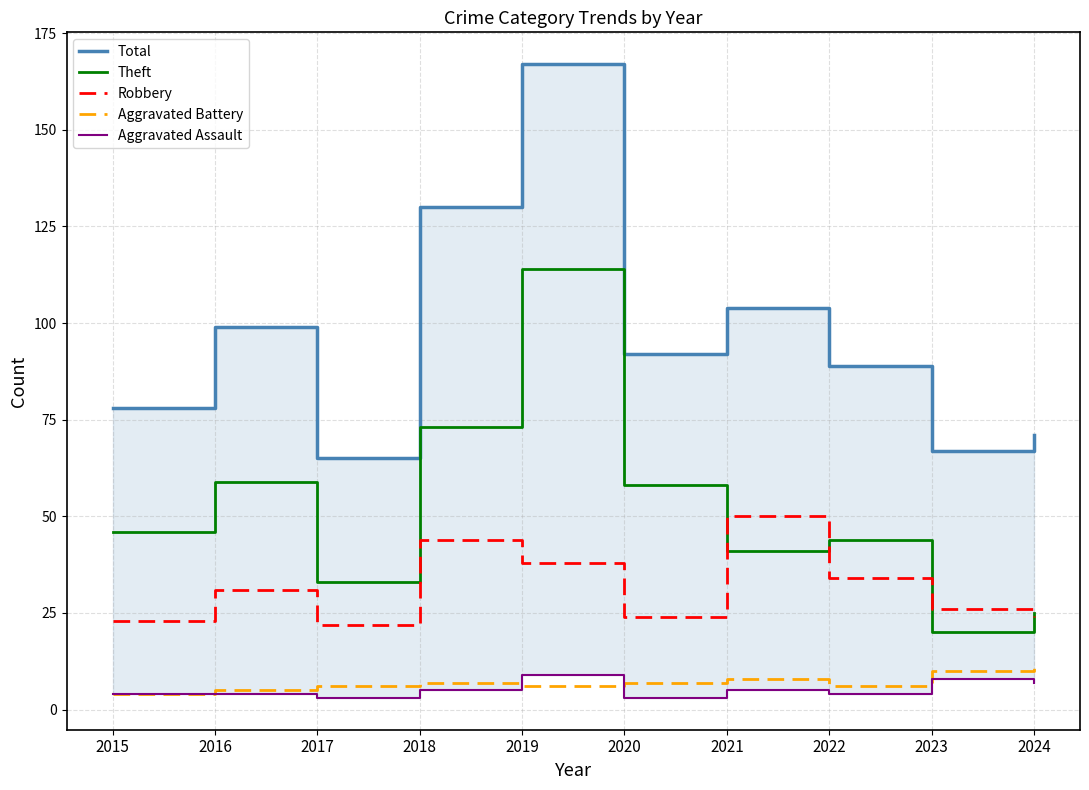

At which label does Theft reach its minimum?

2023